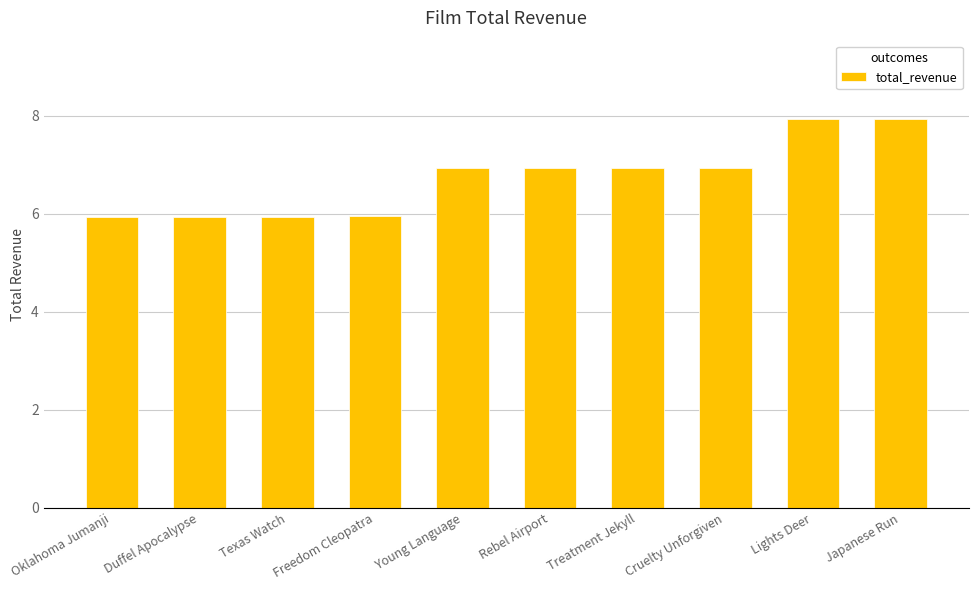

Is it true that the value at Lights Deer is 7.9?

True